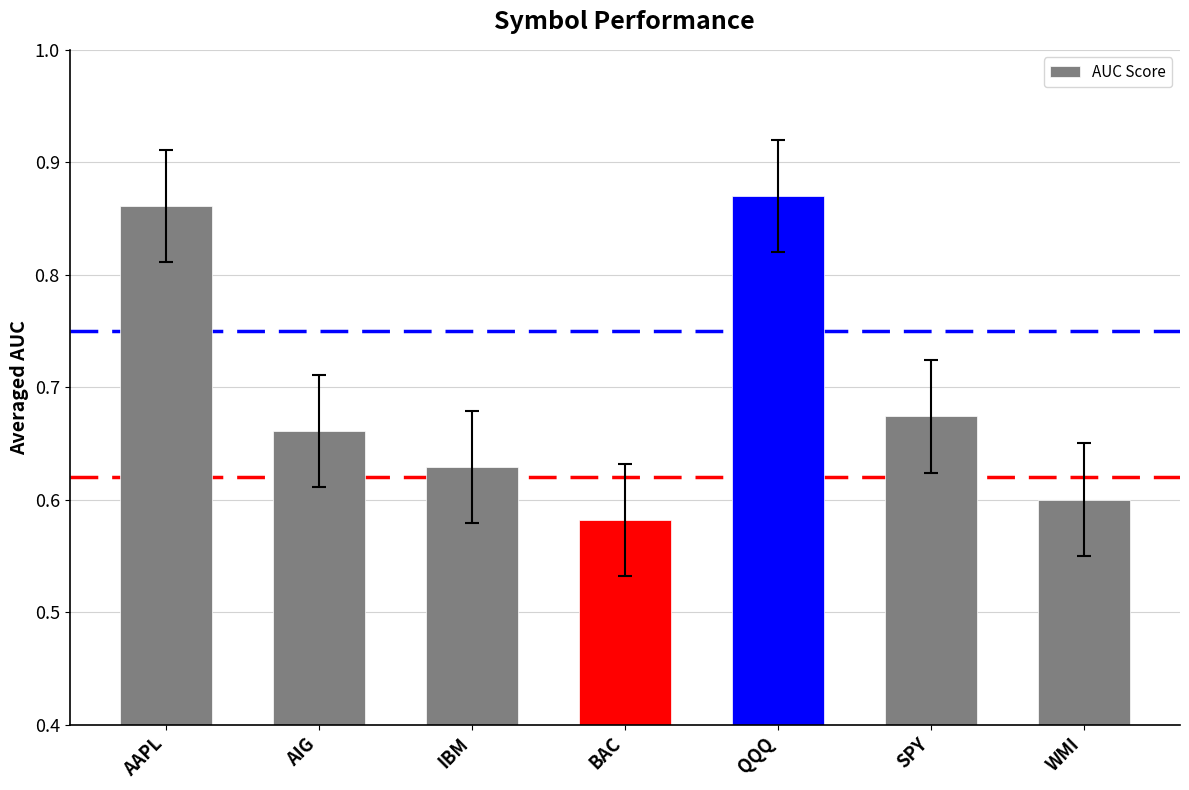

Rank the categories by value from highest to lowest.

QQQ, AAPL, SPY, AIG, IBM, WMI, BAC